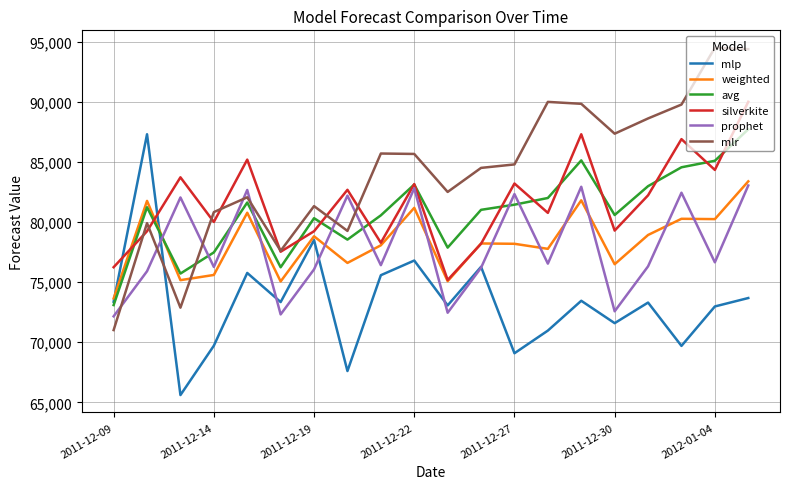

Which series has the largest total across all categories?

mlr